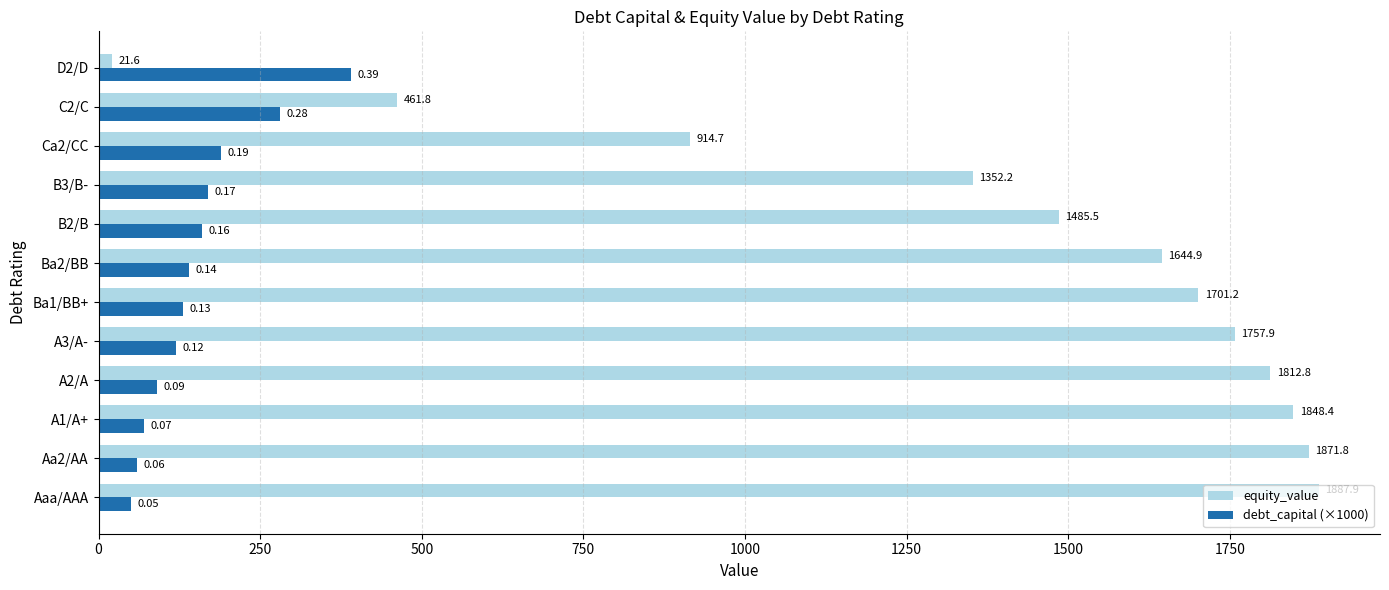

At which label is equity_value closest to 954?

Ca2/CC